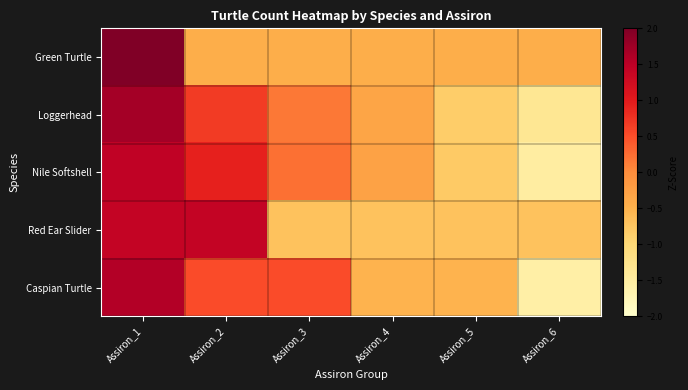

Reading right to left, extract all data points from this chart.

Green Turtle: Assiron_6=-0.4	Assiron_5=-0.4	Assiron_4=-0.4	Assiron_3=-0.4	Assiron_2=-0.4	Assiron_1=2.2
Loggerhead: Assiron_6=-1.4	Assiron_5=-0.8	Assiron_4=-0.3	Assiron_3=0.2	Assiron_2=0.7	Assiron_1=1.7
Nile Softshell: Assiron_6=-1.5	Assiron_5=-0.8	Assiron_4=-0.3	Assiron_3=0.2	Assiron_2=0.9	Assiron_1=1.4
Red Ear Slider: Assiron_6=-0.7	Assiron_5=-0.7	Assiron_4=-0.7	Assiron_3=-0.7	Assiron_2=1.4	Assiron_1=1.4
Caspian Turtle: Assiron_6=-1.6	Assiron_5=-0.5	Assiron_4=-0.5	Assiron_3=0.5	Assiron_2=0.5	Assiron_1=1.6